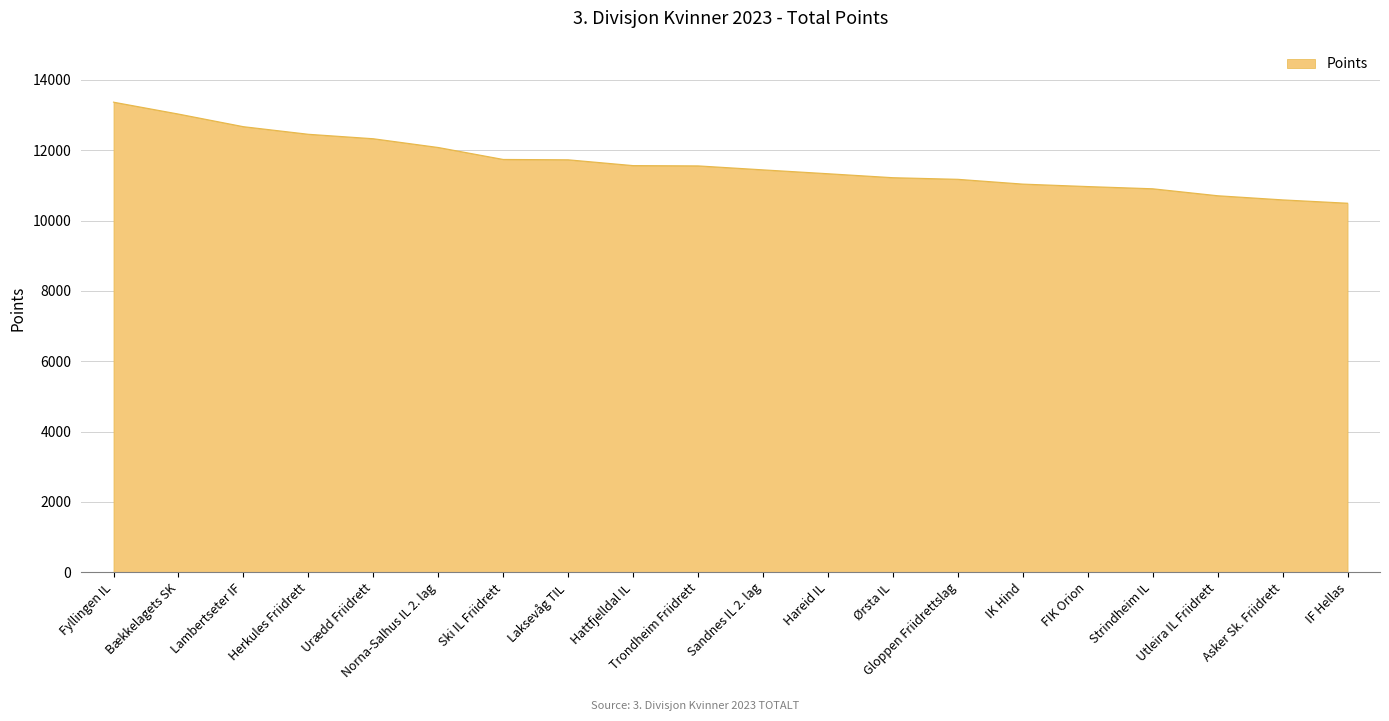

What is the change in value from Lambertseter IF to FIK Orion?

-1703